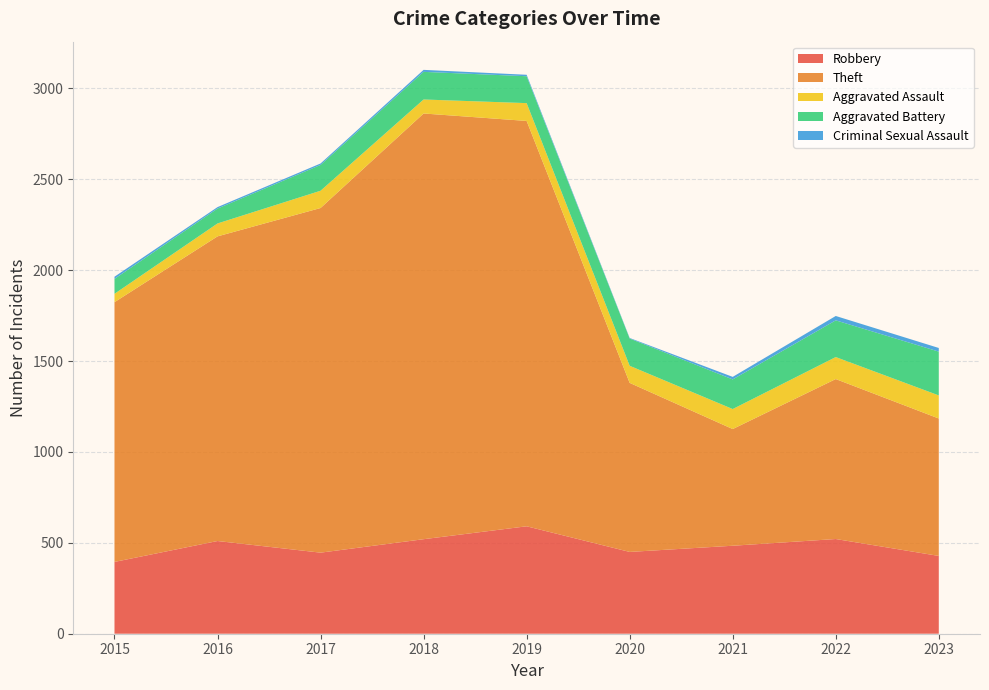

Reading right to left, what are all the values shown in this chart?

Robbery: 2023=428	2022=521	2021=484	2020=450	2019=591	2018=520	2017=446	2016=510	2015=395
Theft: 2023=756	2022=880	2021=642	2020=930	2019=2230	2018=2342	2017=1896	2016=1676	2015=1429
Aggravated Assault: 2023=127	2022=121	2021=110	2020=94	2019=98	2018=77	2017=95	2016=71	2015=46
Aggravated Battery: 2023=241	2022=202	2021=163	2020=150	2019=148	2018=152	2017=142	2016=82	2015=82
Criminal Sexual Assault: 2023=20	2022=24	2021=14	2020=3	2019=8	2018=11	2017=8	2016=8	2015=12